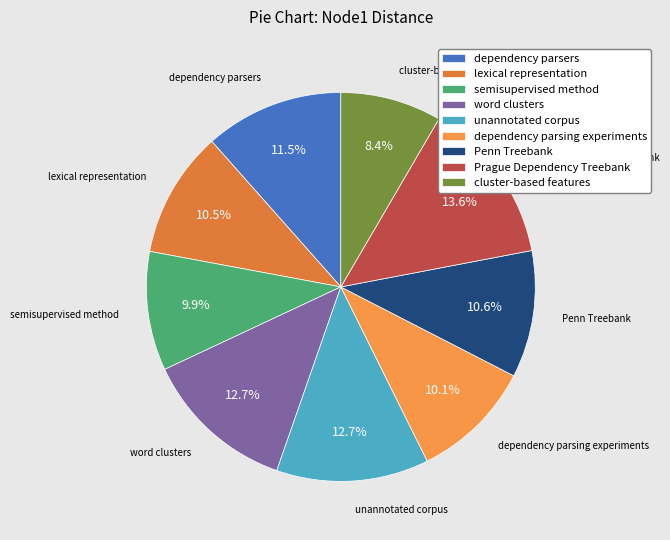

Combined, what portion of the pie is semisupervised method and dependency parsers?

21.4%